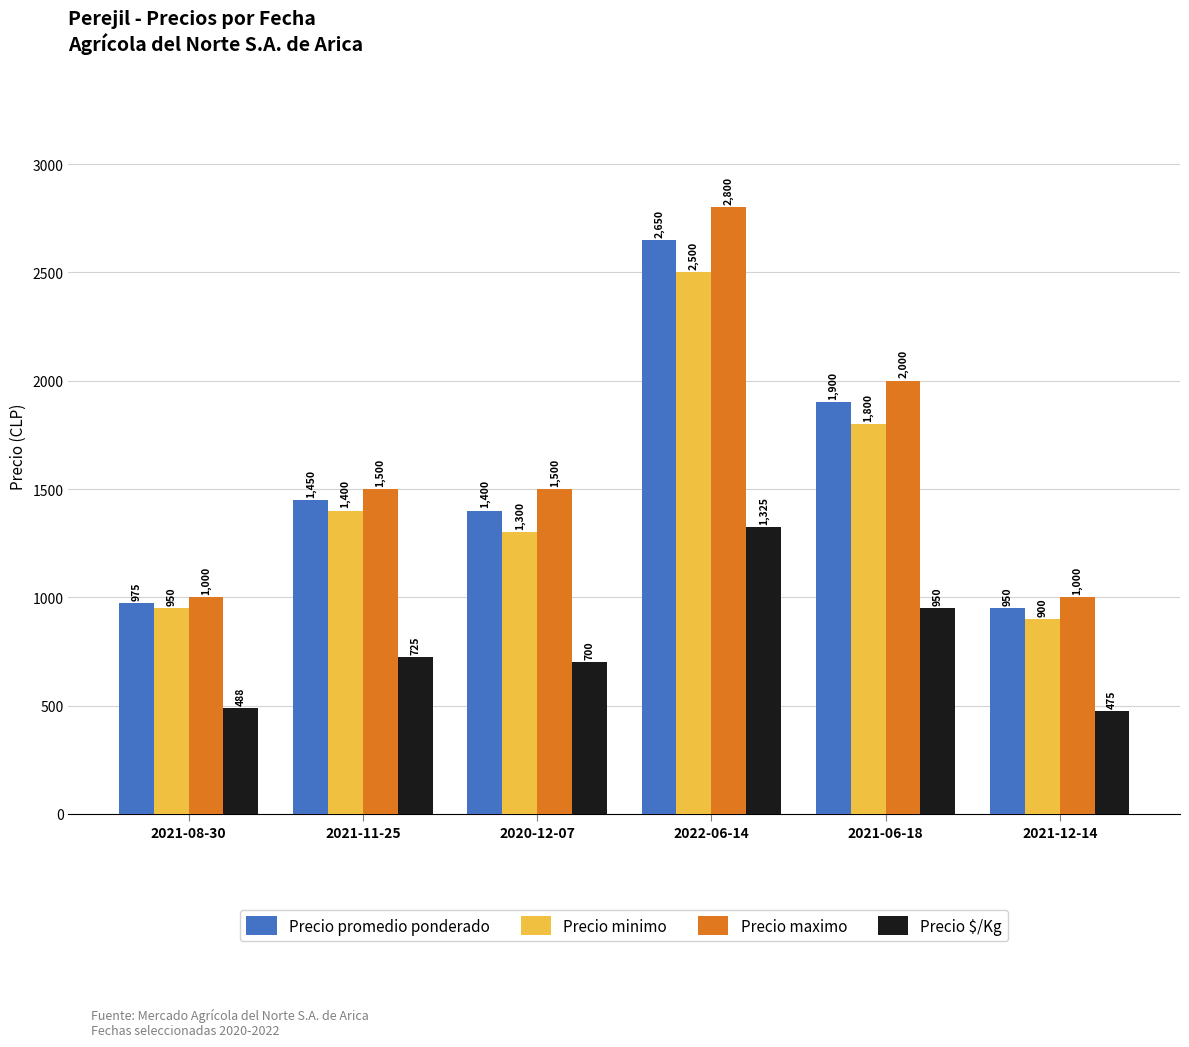

At which category is the sum across all series the highest?

2022-06-14